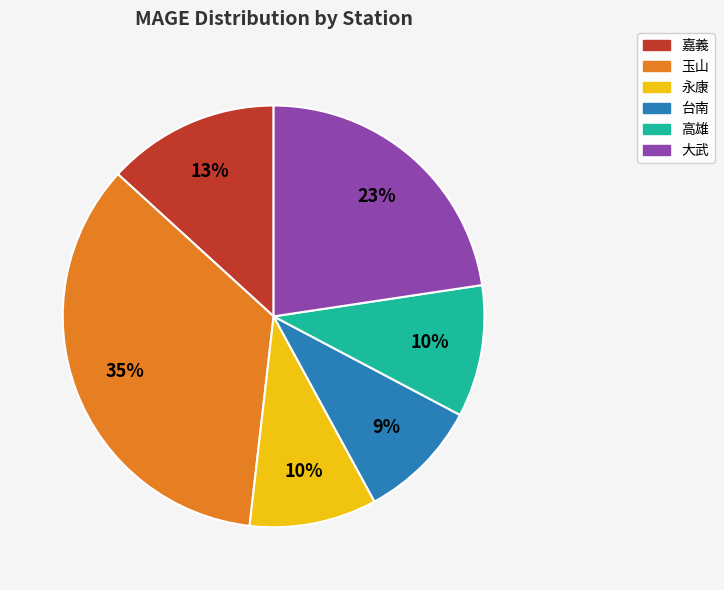

Between 台南 and 高雄, which is larger?

高雄